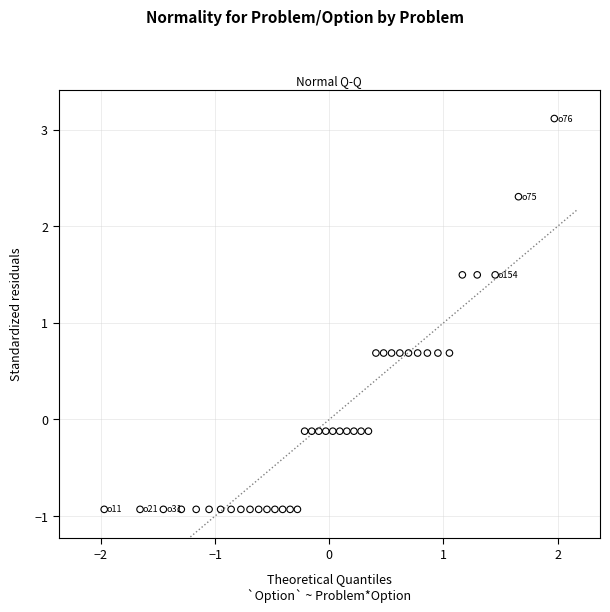

What is the range of Y values (max minus min)?

4.0